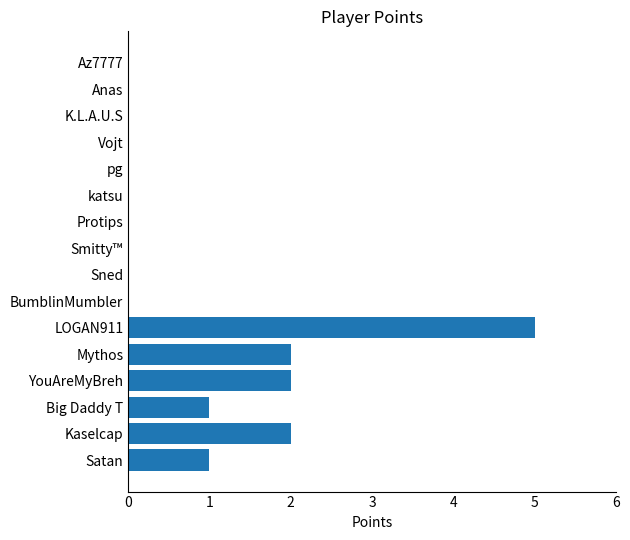

Is it true that the value at katsu is 2?

False